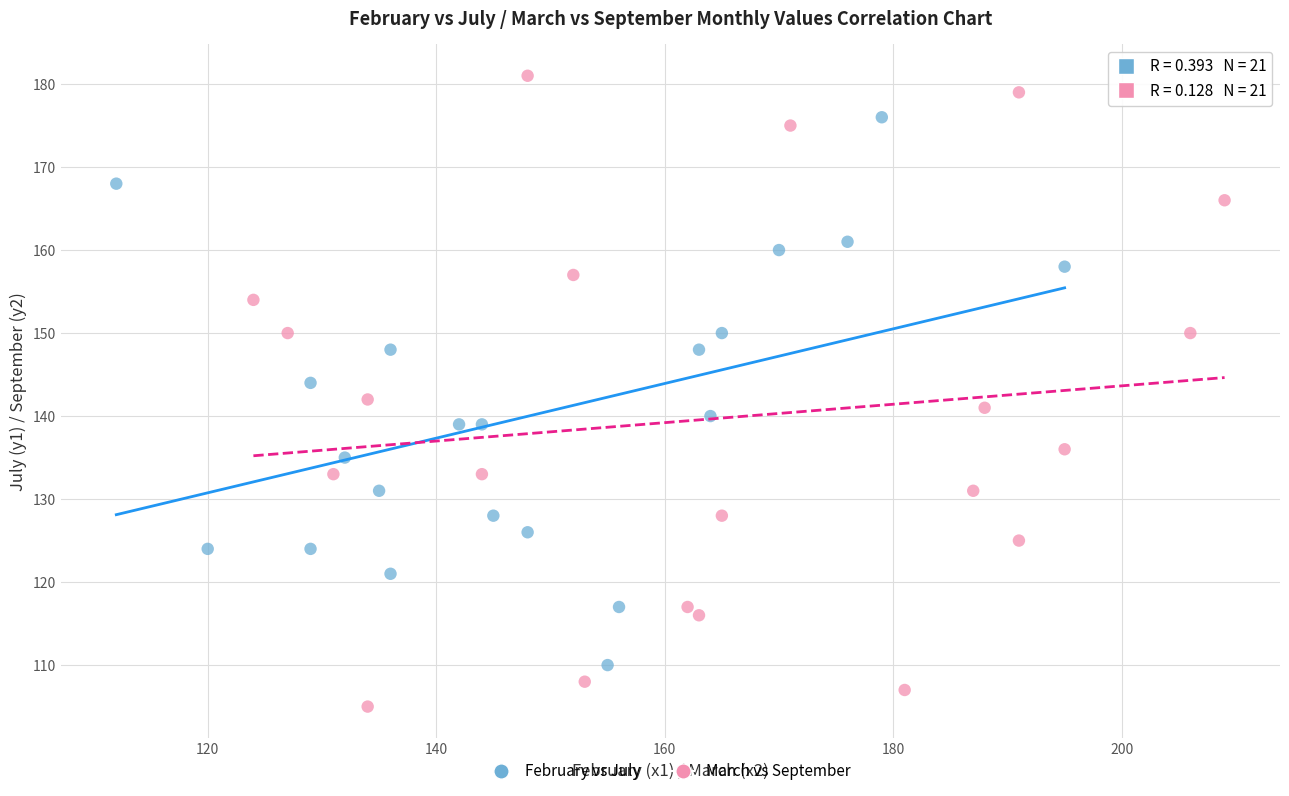

Which series reaches the minimum Y coordinate?

March vs September